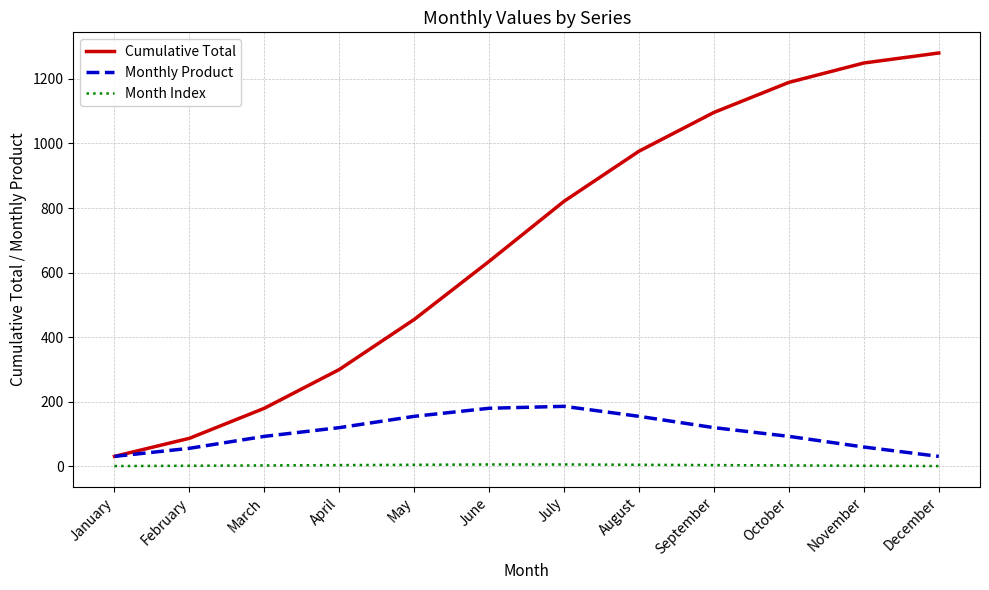

At September, list the series in order from largest to smallest.

Cumulative Total, Monthly Product, Month Index